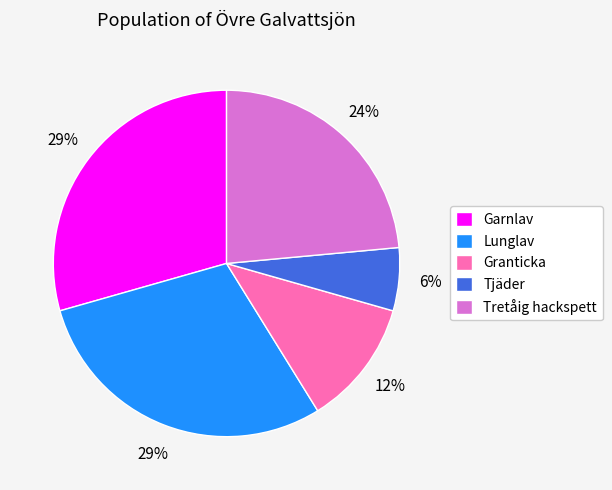

The Lunglav slice represents 17% of the pie. True or false?

False